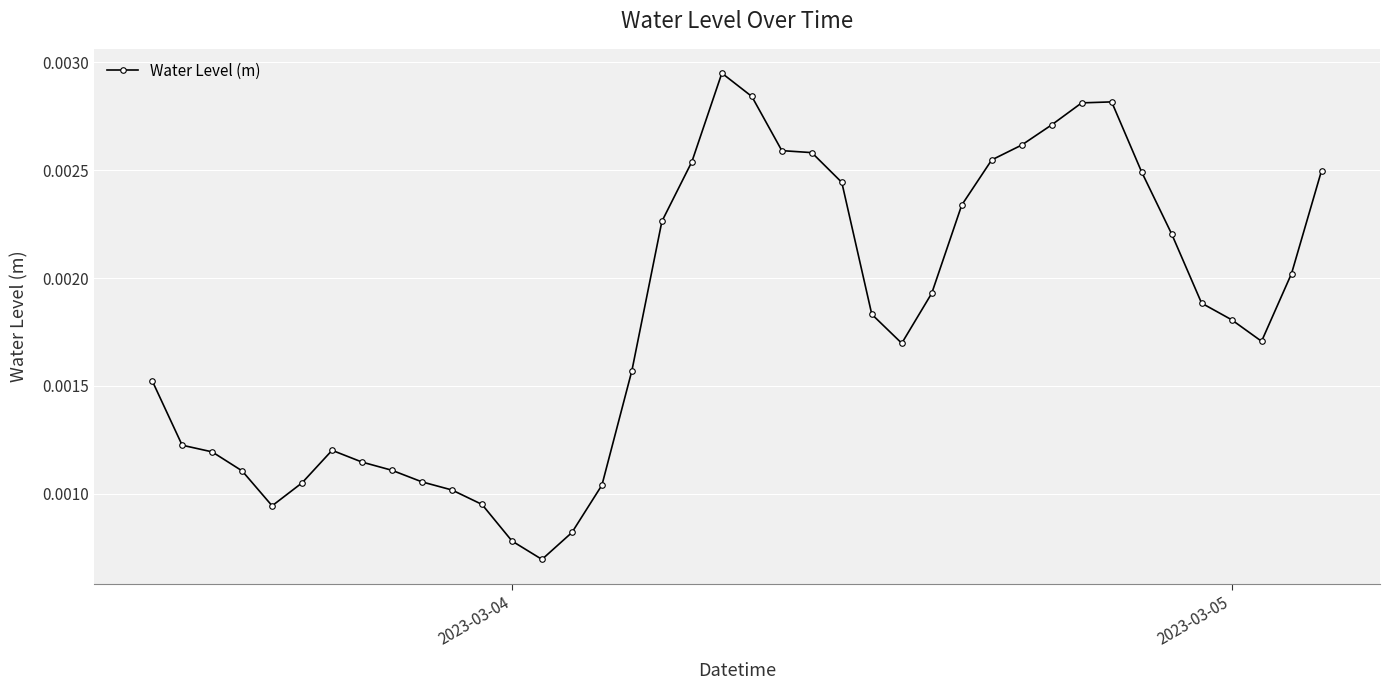

True or false: there are more than 2 points higher than both neighbors.

True